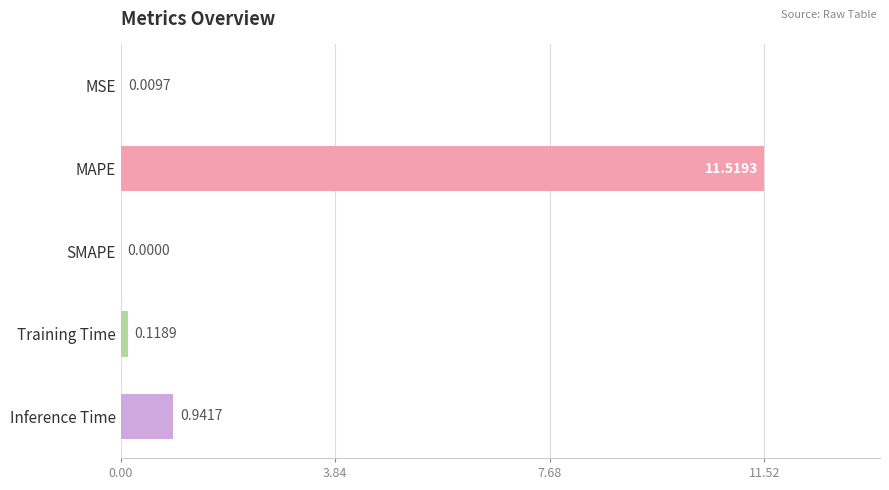

What is the change in value from MSE to MAPE?

+11.5